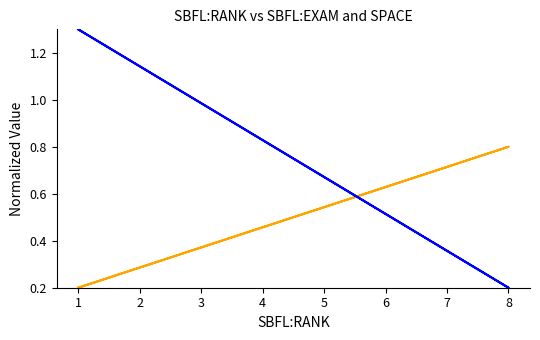

Which series changed the most between 1 and 8?

SPACE